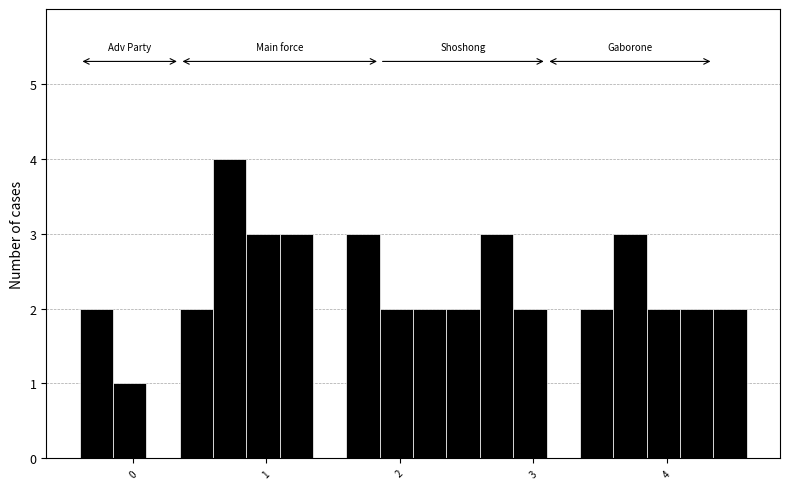

Read against the x-axis, roughly where is the centre of the tallest bar?

0.7